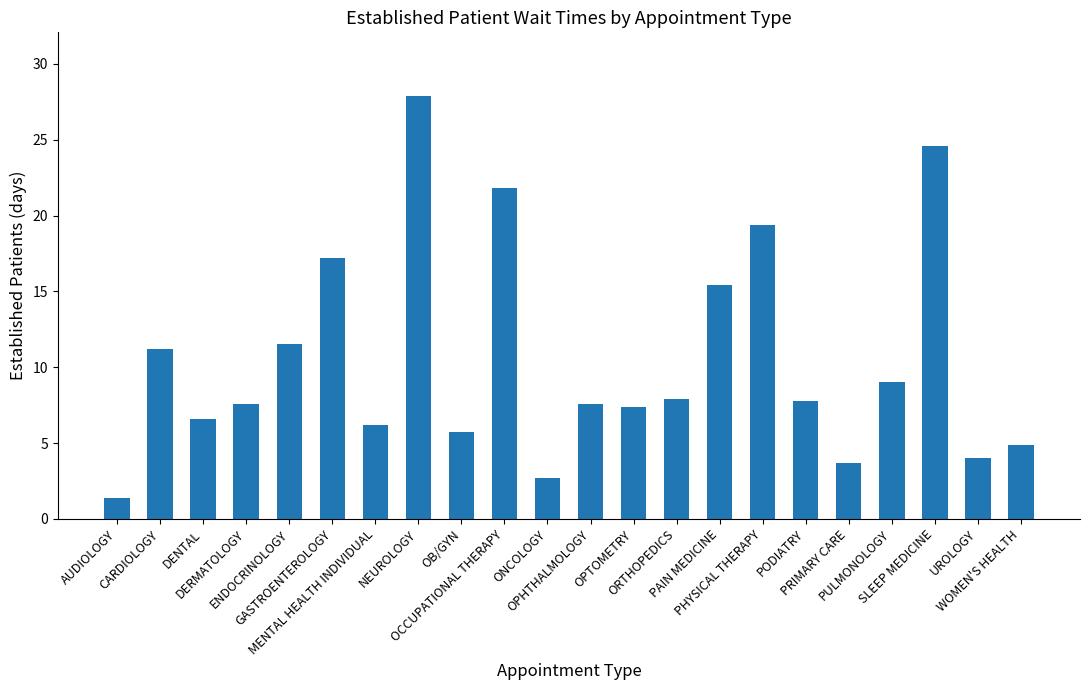

Is it true that the value at NEUROLOGY is 46.9?

False